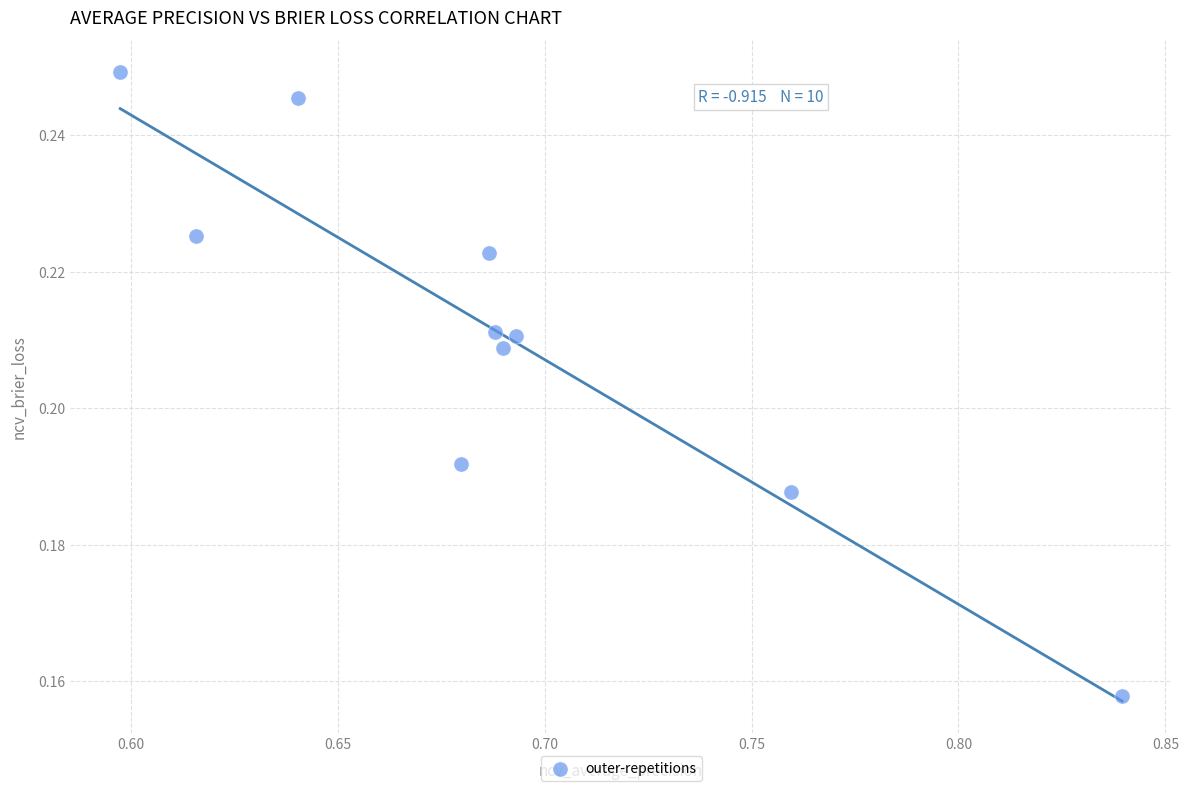

What is the average X value?

0.7